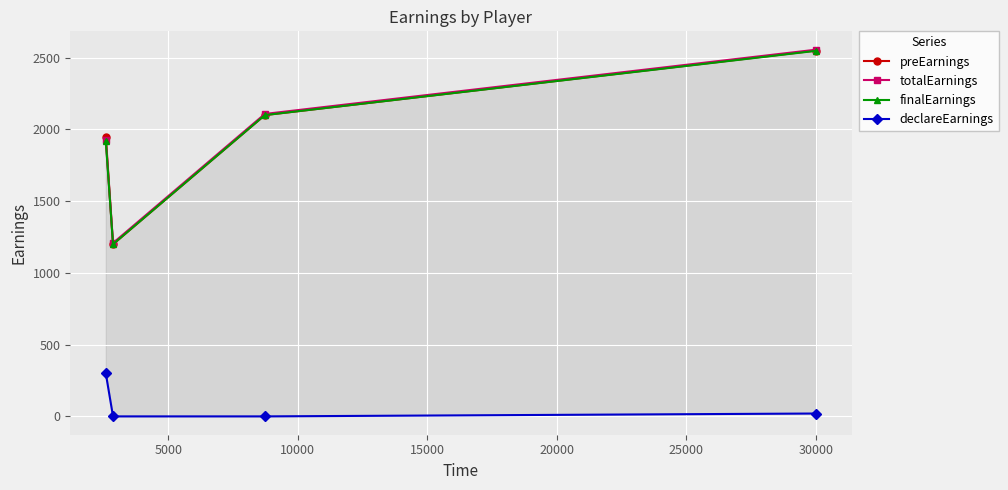

True or false: finalEarnings has more than 0 interior local peaks.

False